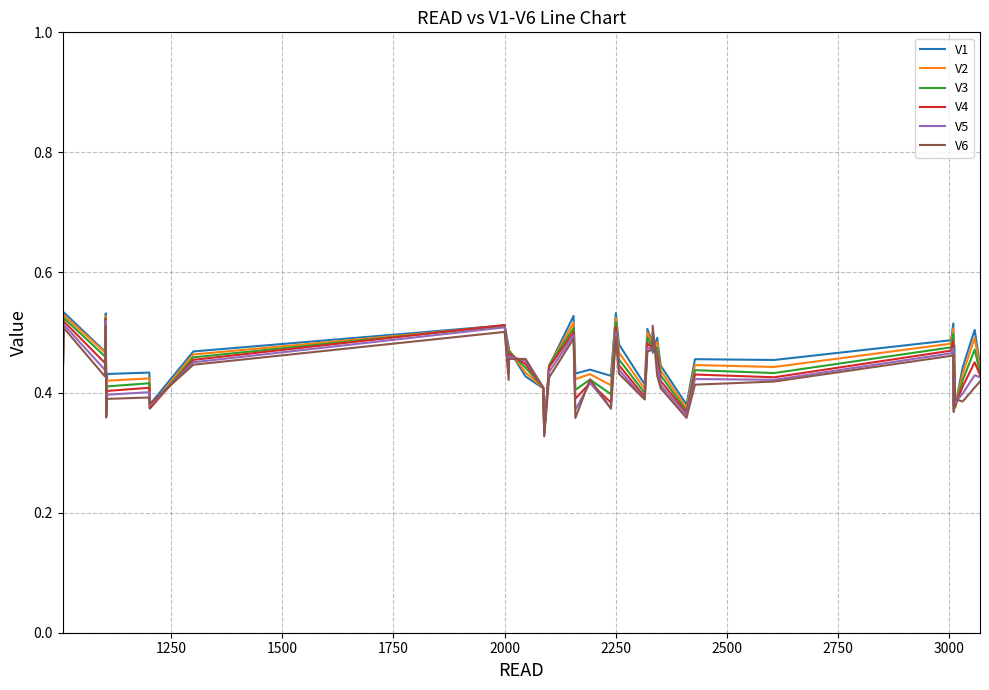

How many interior local peaks does the V5 series have?

14